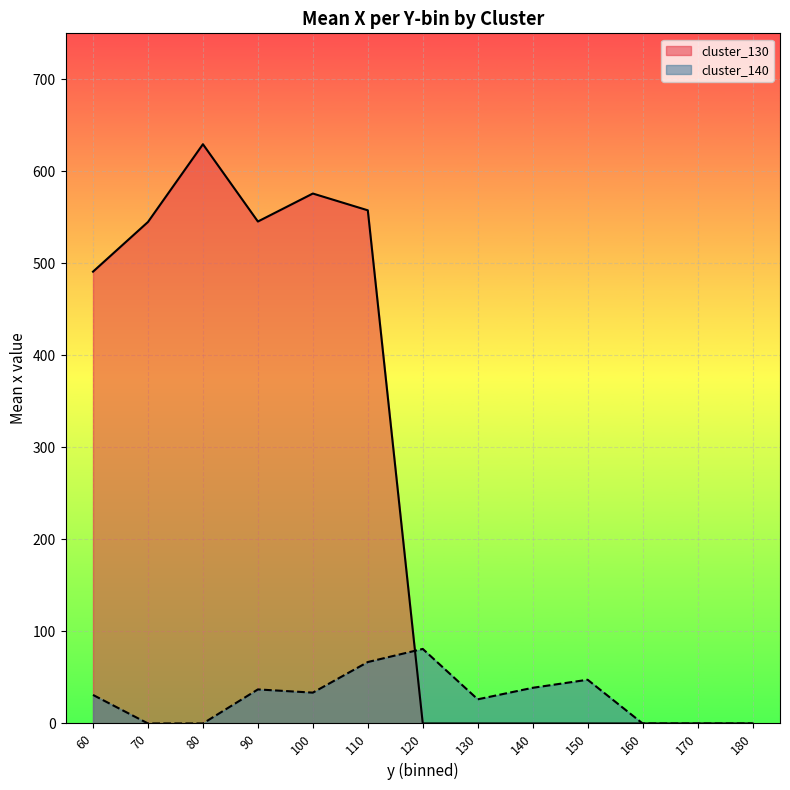

What is the approximate value of cluster_140 at 150?

47.5